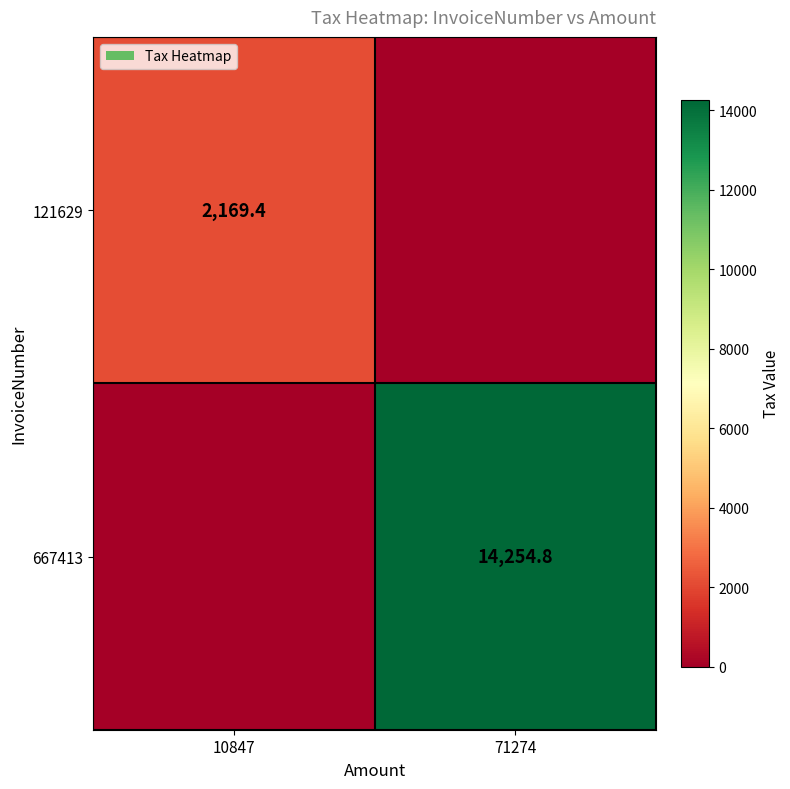

The value of 667413 at 71274 is 21328.1. True or false?

False